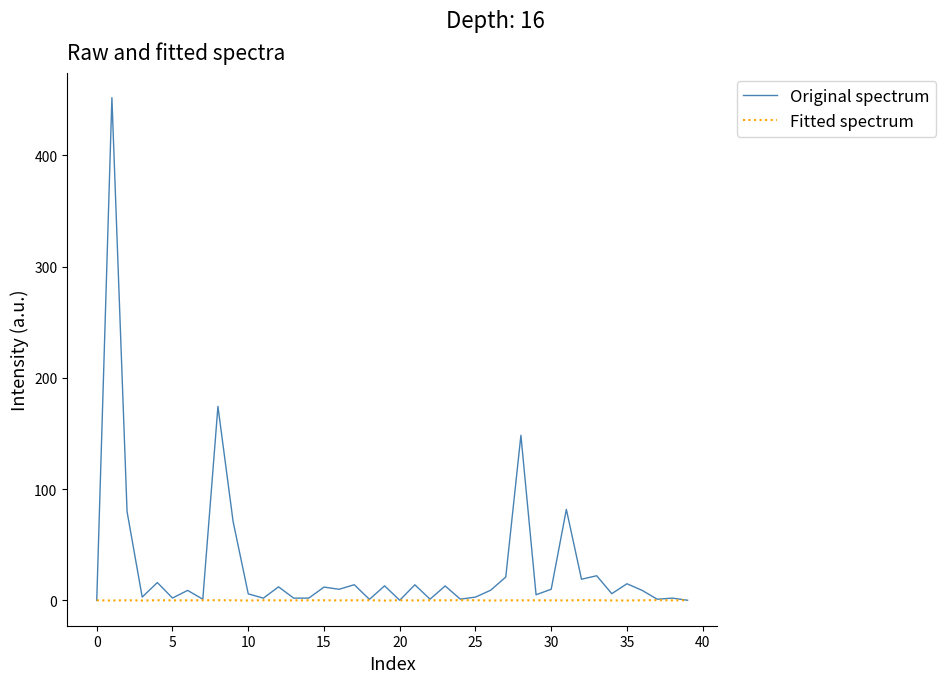

List the series in order of their peak value, lowest first.

Fitted spectrum, Original spectrum